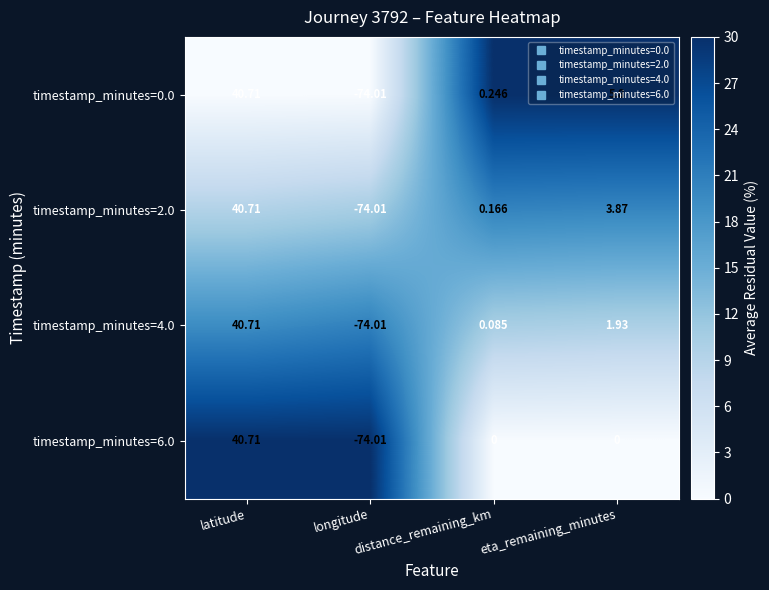

Is the value of timestamp_minutes=0.0 at longitude greater than the value of timestamp_minutes=4.0 at distance_remaining_km?

No